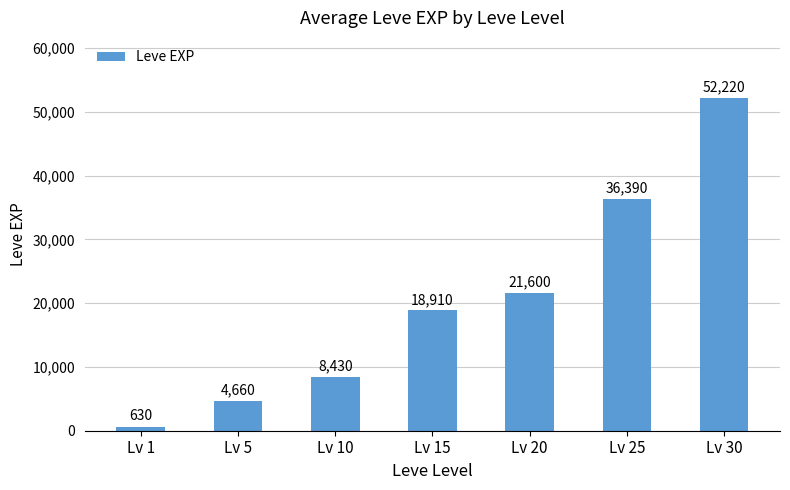

What is the value of the 2nd bar from the left?

4660